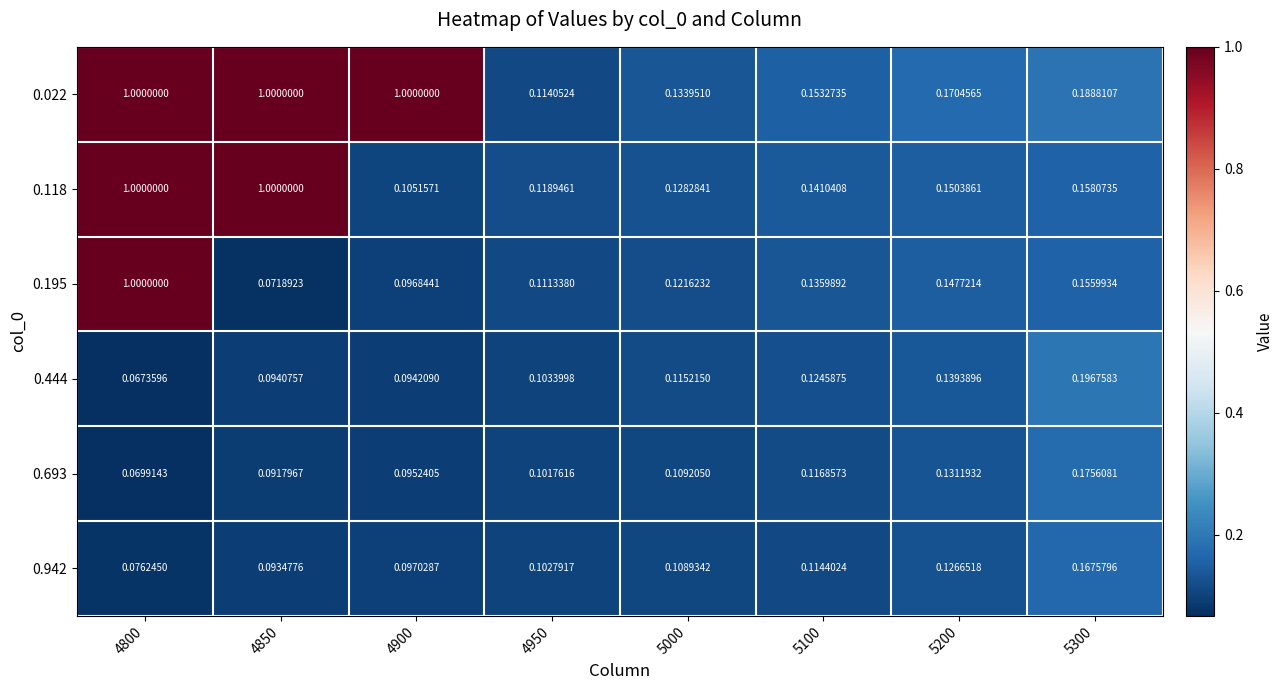

Is the value of 0.118 at 4800 greater than the value of 0.942 at 5100?

Yes